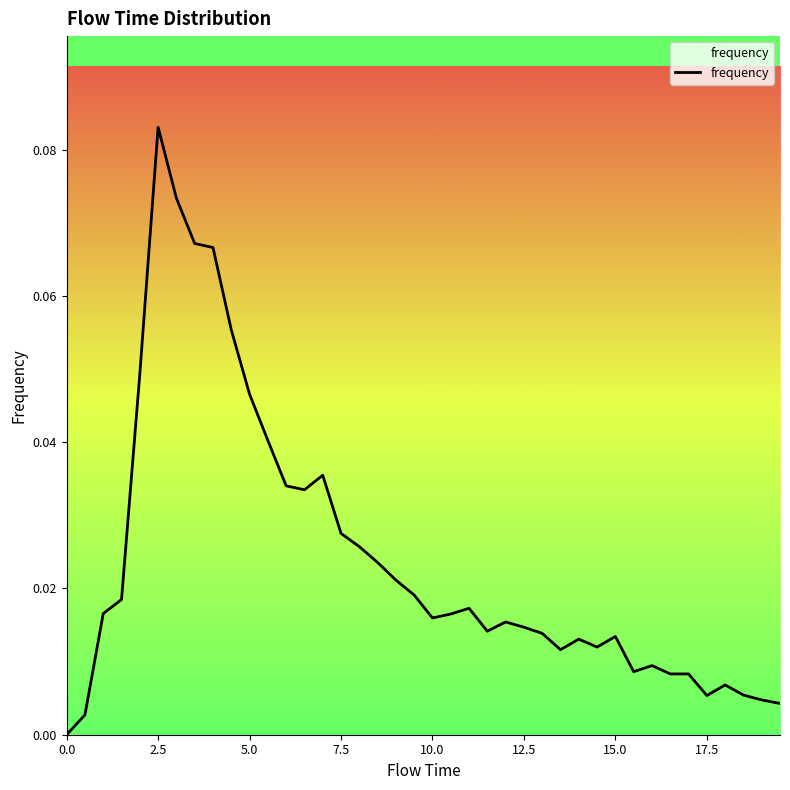

Which label corresponds to the largest value in the chart?

2.5